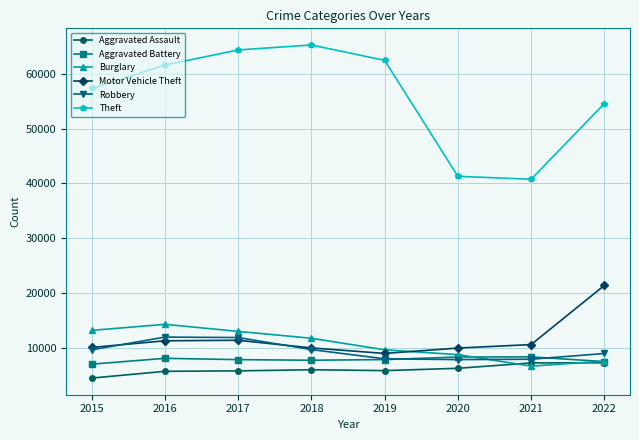

What is the difference between the maximum and second lowest values in the Motor Vehicle Theft series?

11443